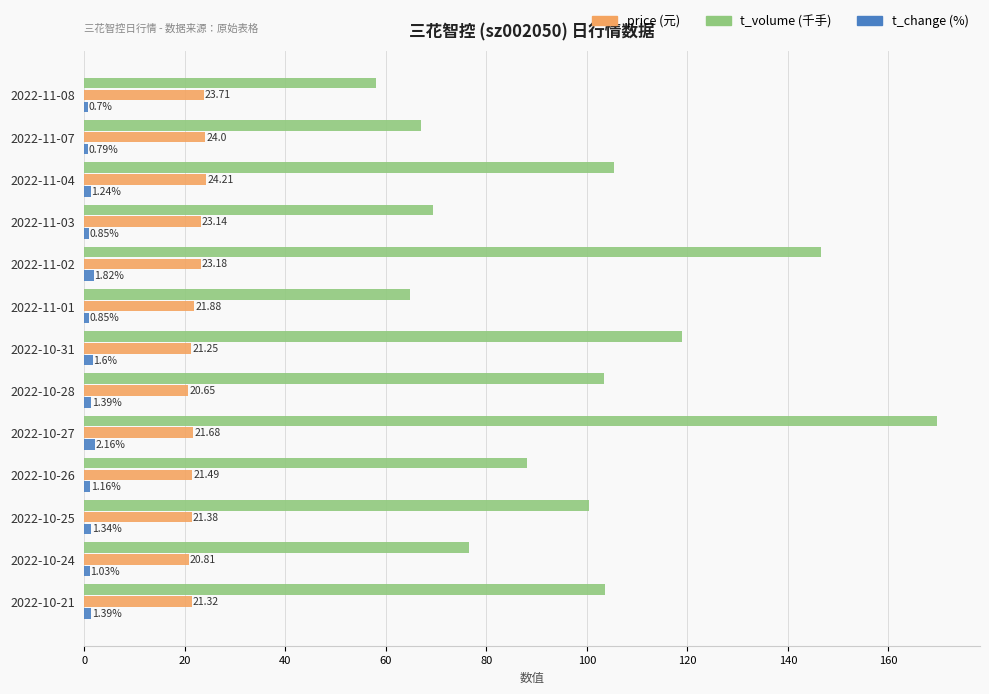

What is the total value across all series at 2022-11-03?

93.3